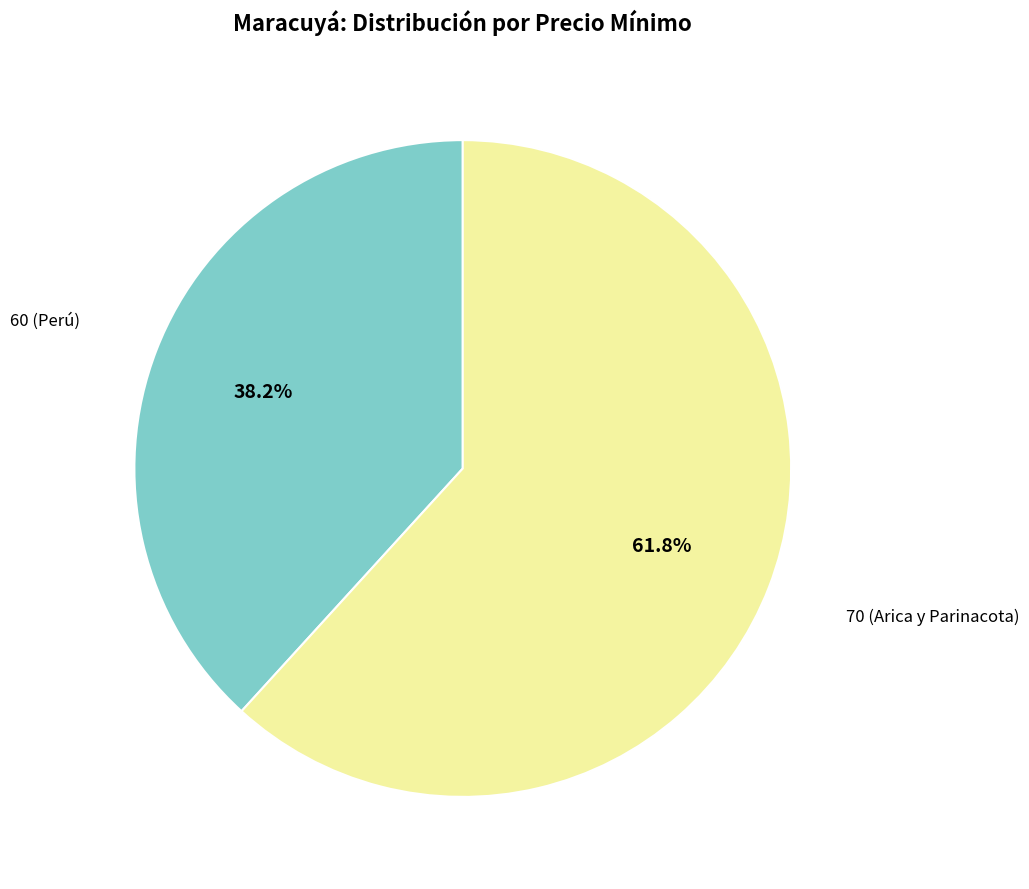

Is there any slice that represents more than half of the pie?

Yes